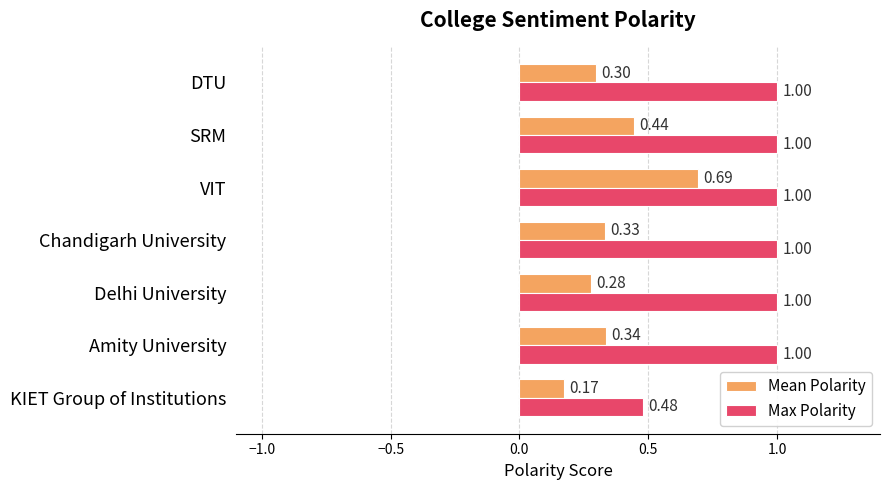

Count the number of categories in the chart.

7